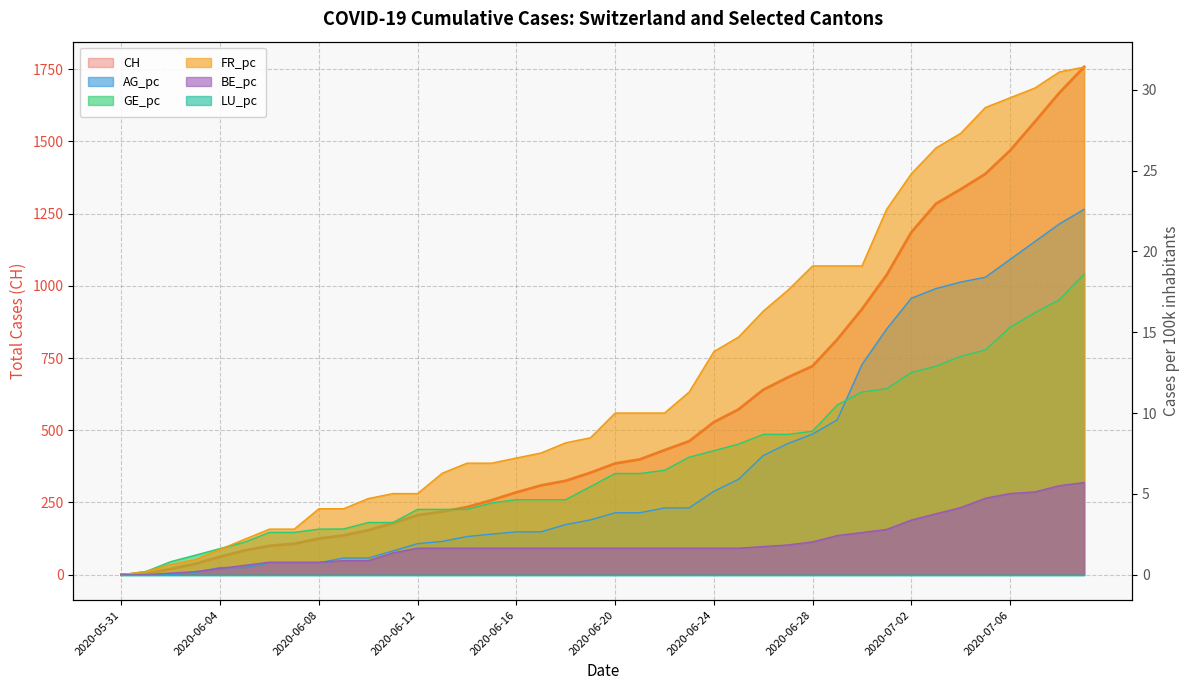

What is the total value across all series at 2020-06-16?

301.1